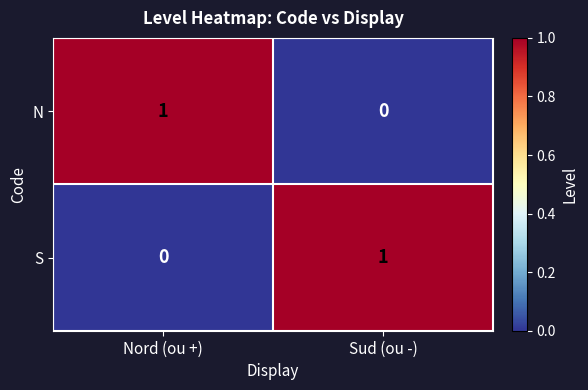

Is it true that S equals 1 at Sud (ou -)?

True